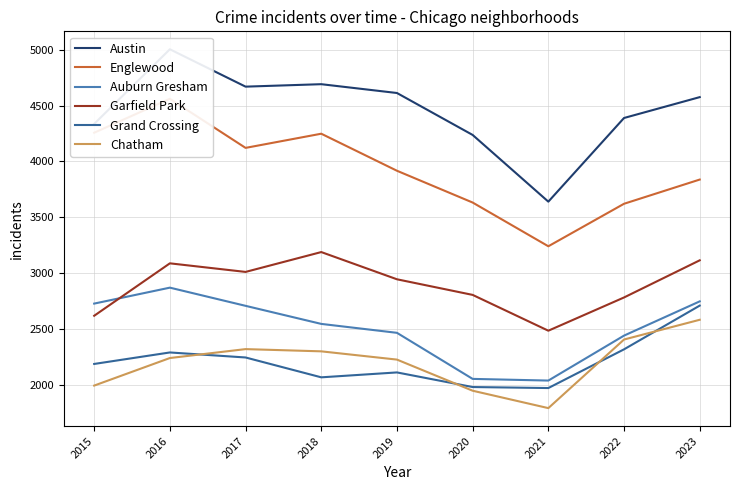

Which label corresponds to the largest value in the chart?

2016